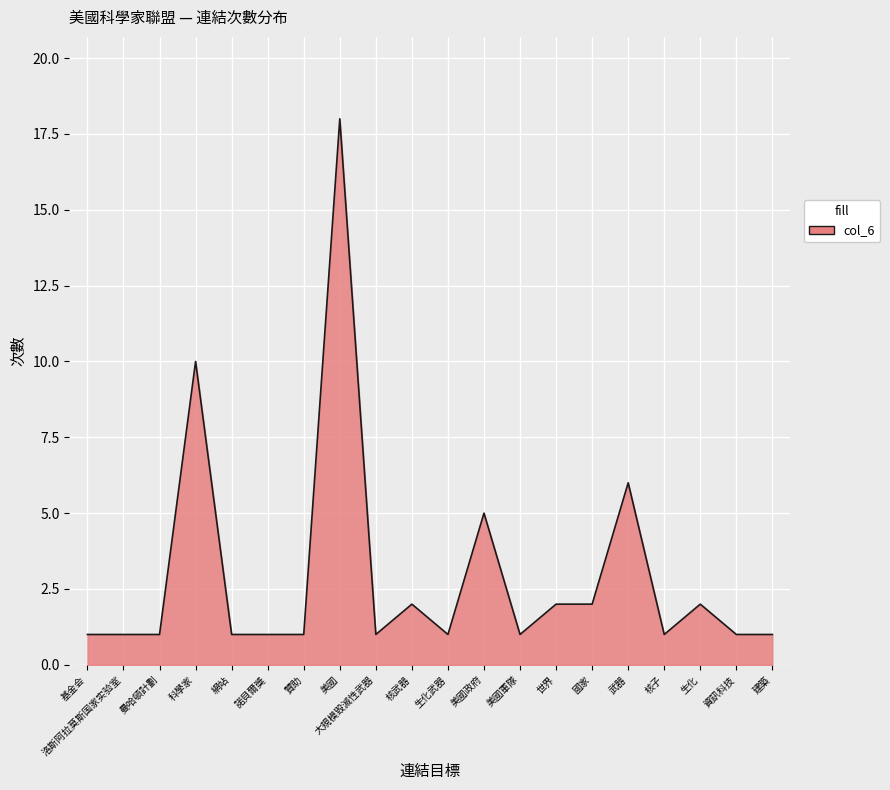

True or false: there are more than 0 points higher than both neighbors.

True